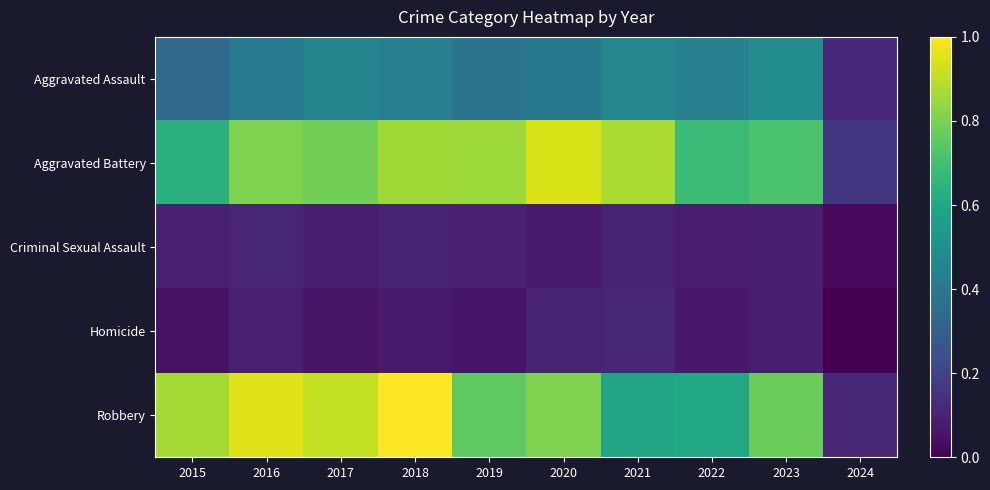

List the series in order of their peak value, lowest first.

Criminal Sexual Assault, Homicide, Aggravated Assault, Aggravated Battery, Robbery